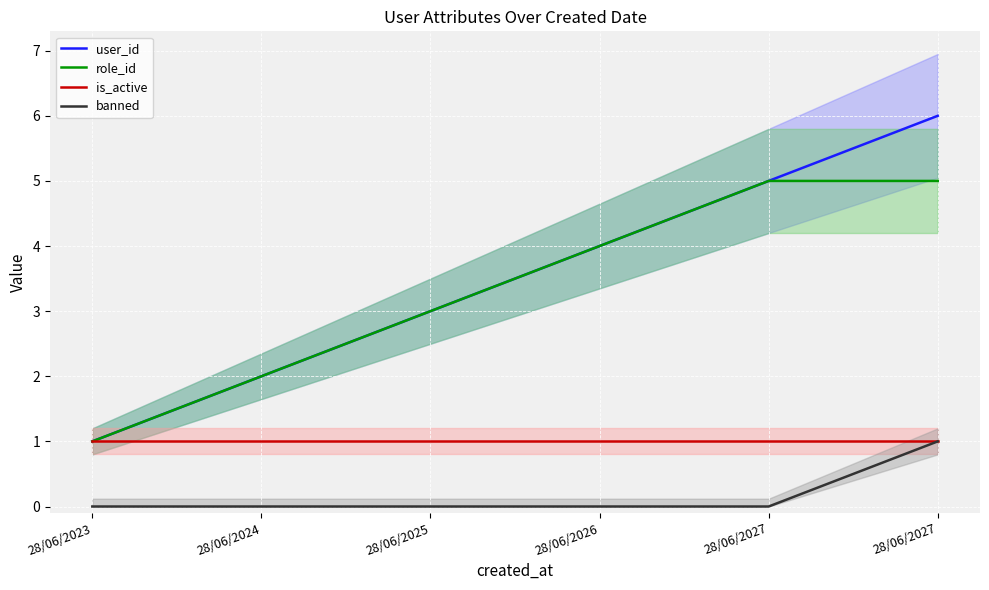

At how many categories does at least one series exceed 4?

2